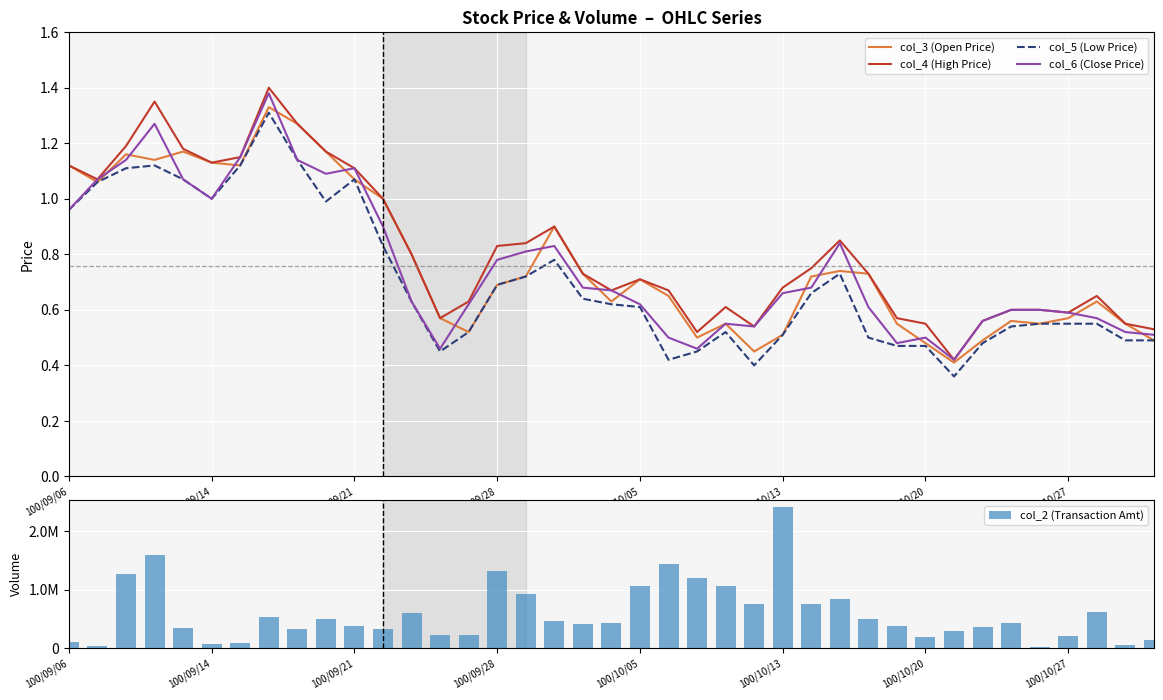

True or false: col_3 (Open Price) has a value of 1.0 at 100/10/05.

False